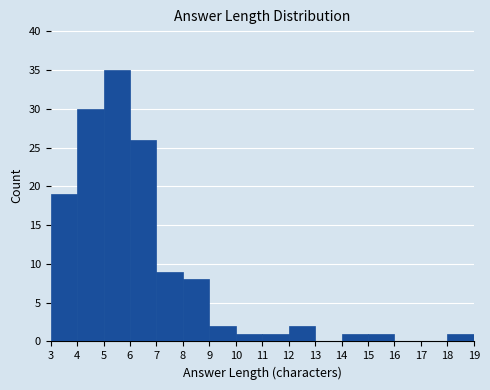

Reading left to right, list every bar in this chart as the range it spans on the x-axis followed by its height. The values are not printed on the chart, so give them approximately, as read against the axis.

3 to 4: 19
4 to 5: 30
5 to 6: 35
6 to 7: 26
7 to 8: 9
8 to 9: 8
9 to 10: 2
10 to 11: 1
11 to 12: 1
12 to 13: 2
13 to 14: 0
14 to 15: 1
15 to 16: 1
16 to 17: 0
17 to 18: 0
18 to 19: 1